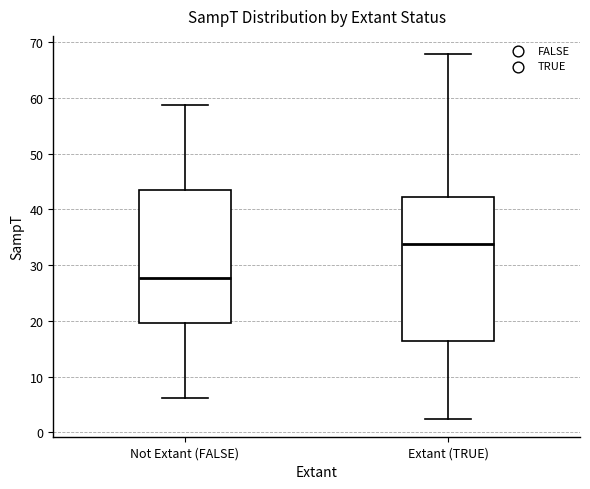

Reading left to right, read every box against the y-axis: the position of its median line, the range the box covers, and the ends of its whiskers. The values are not printed on the chart, so give them approximately, as read against the axis.

Not Extant (FALSE): median 28, box 20 to 43, whiskers 6 to 59
Extant (TRUE): median 34, box 16 to 42, whiskers 2 to 68